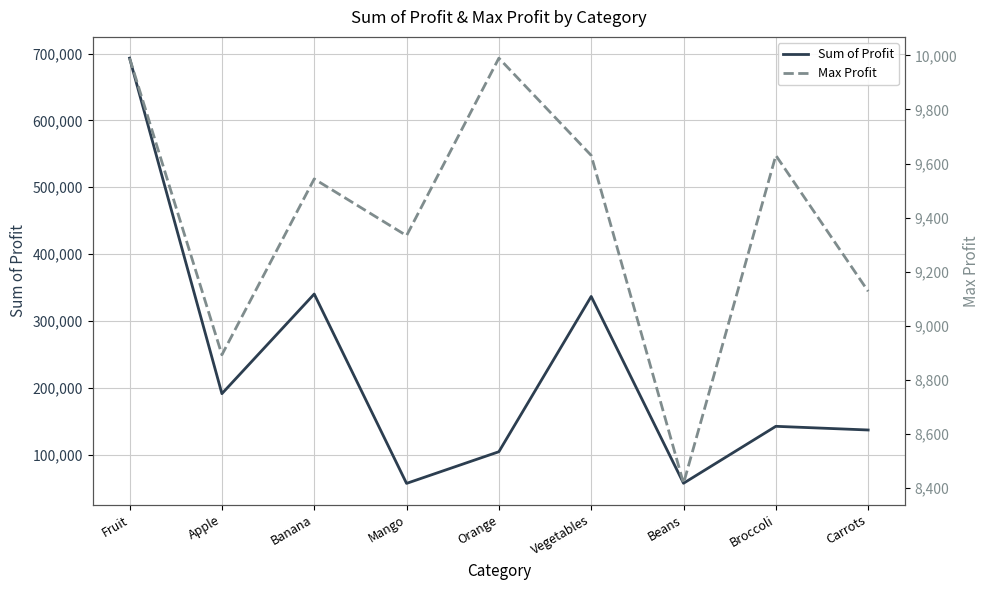

What is the label of the 8th point from the right?

Apple